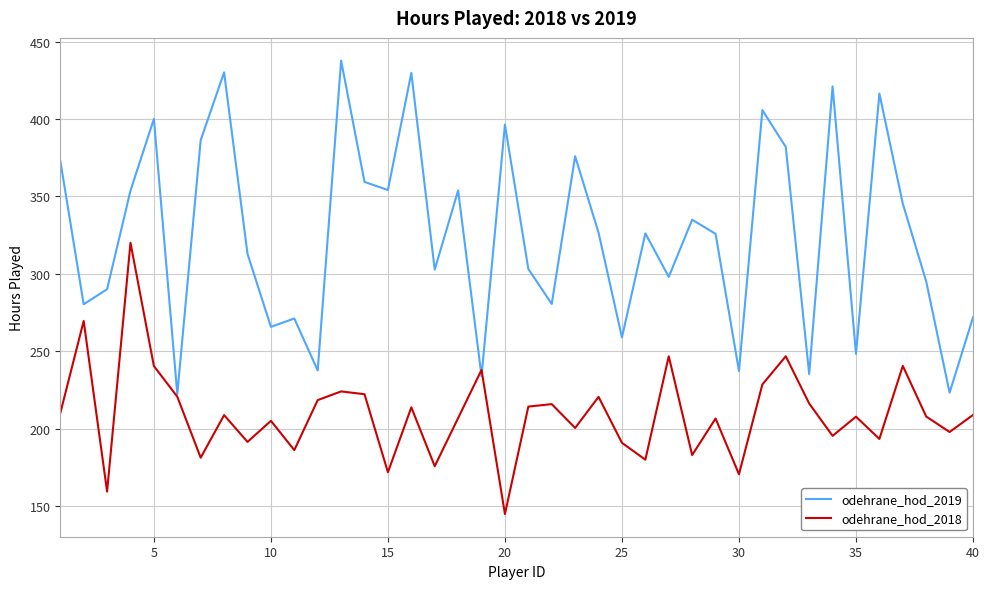

Which series has the widest spread of values?

odehrane_hod_2019